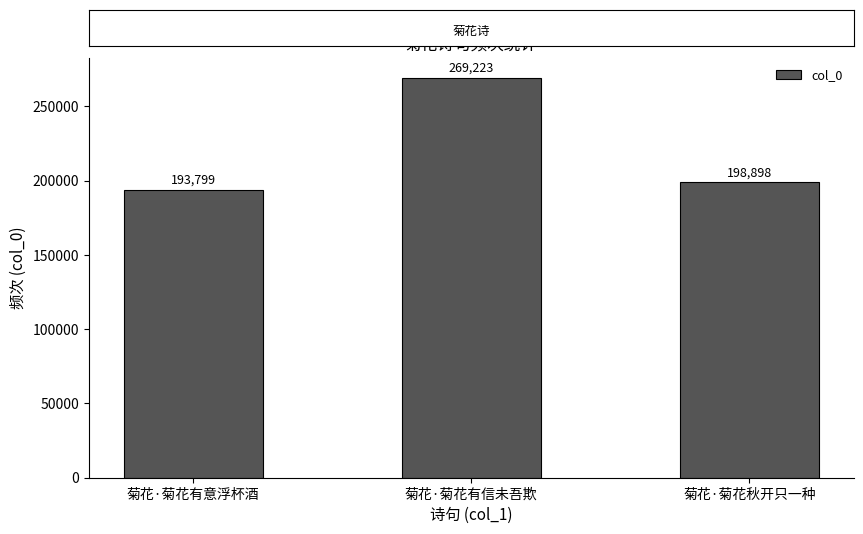

What is the maximum value shown in the chart?

269223